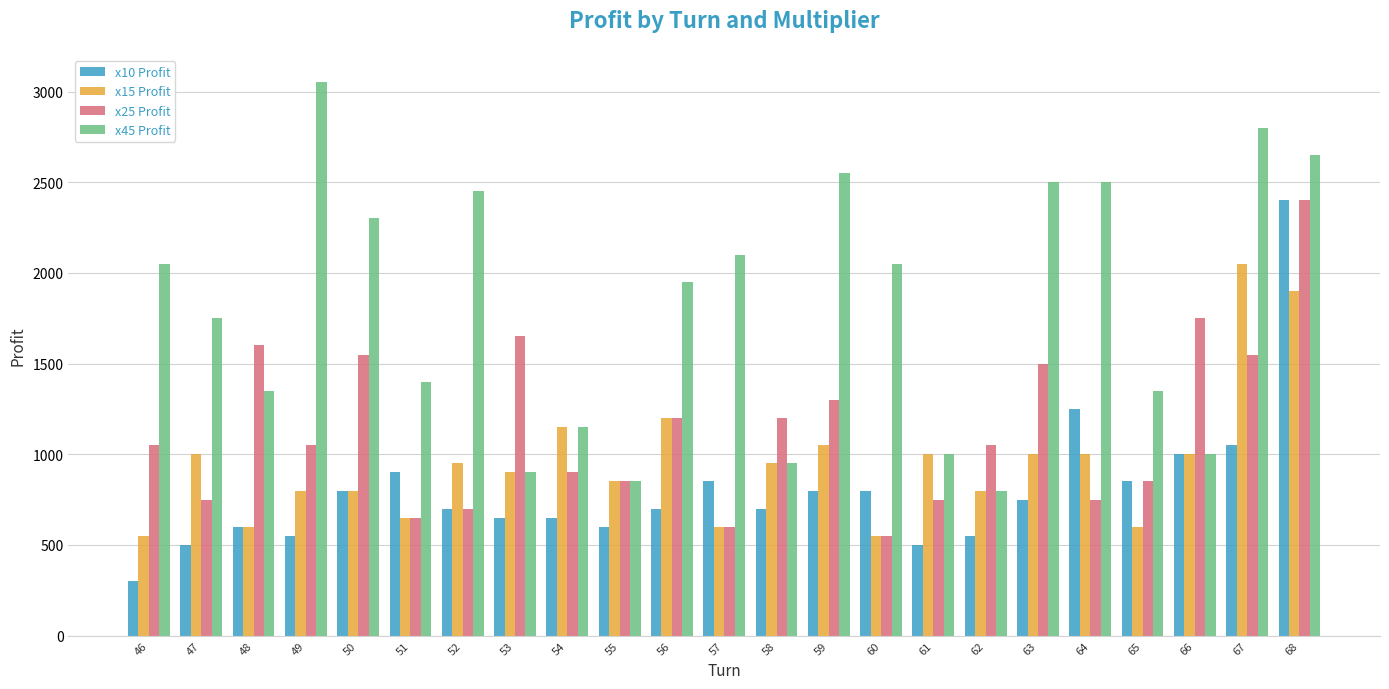

How many bars are there in each group?

4